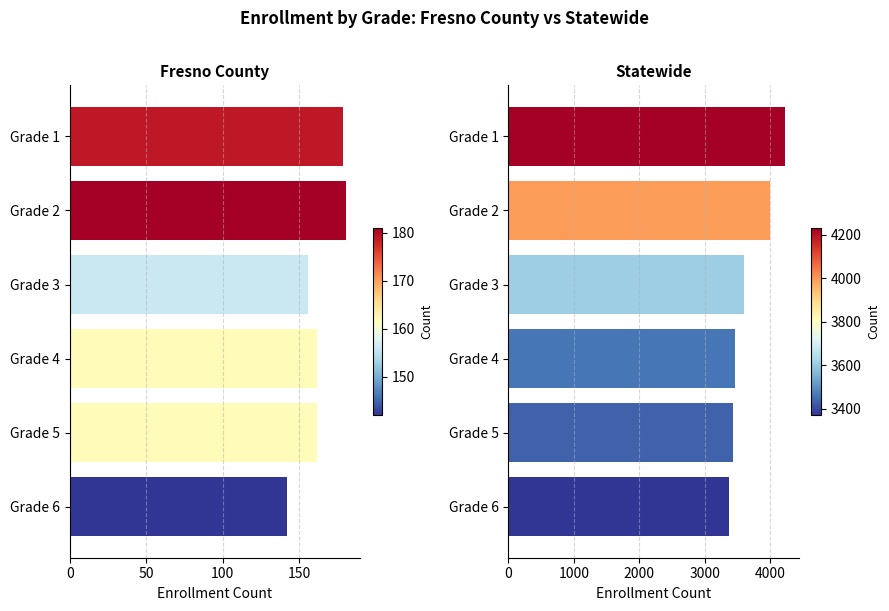

At how many categories does at least one series exceed 645?

6